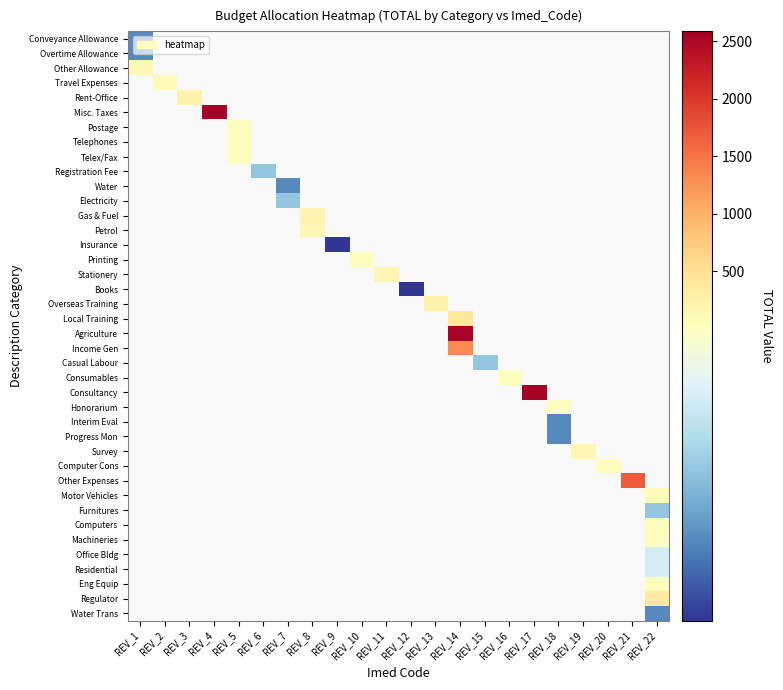

How many series are shown in this chart?

40